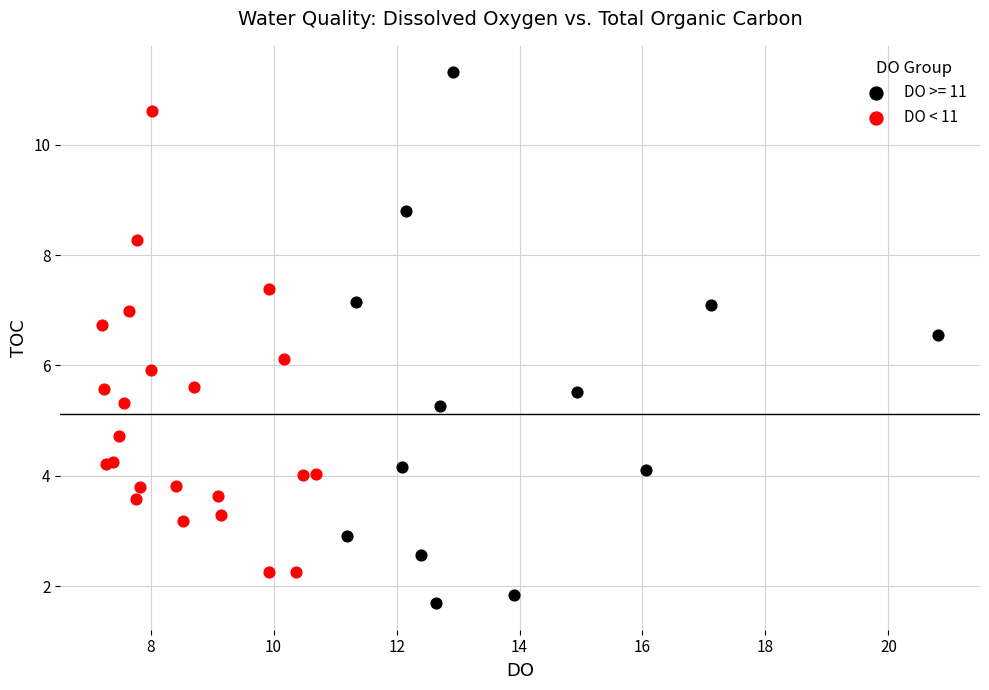

Which series contains the lowest Y value?

DO >= 11